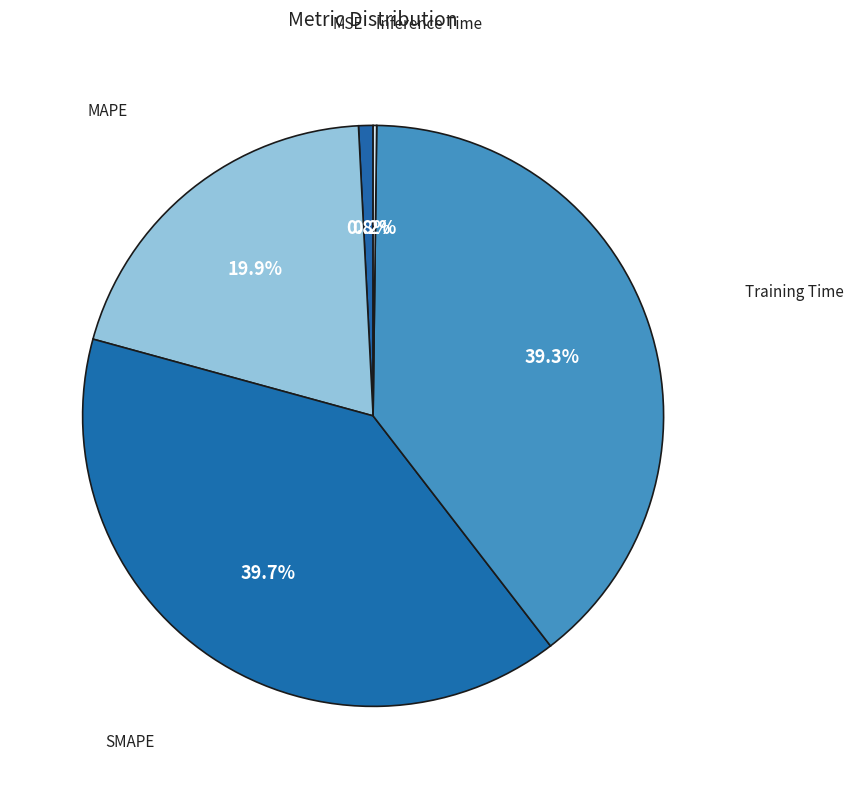

Does any single category account for the majority?

No